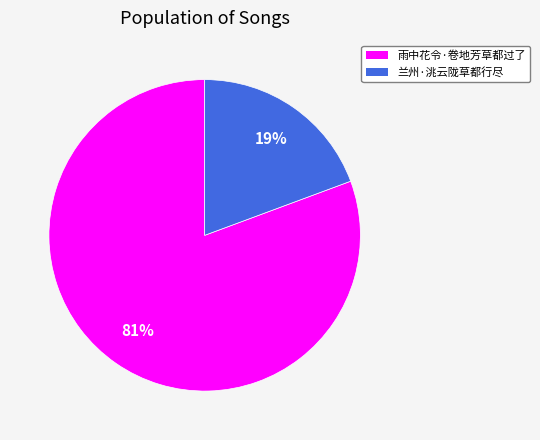

Which category has the smallest portion of the pie?

兰州·洮云陇草都行尽